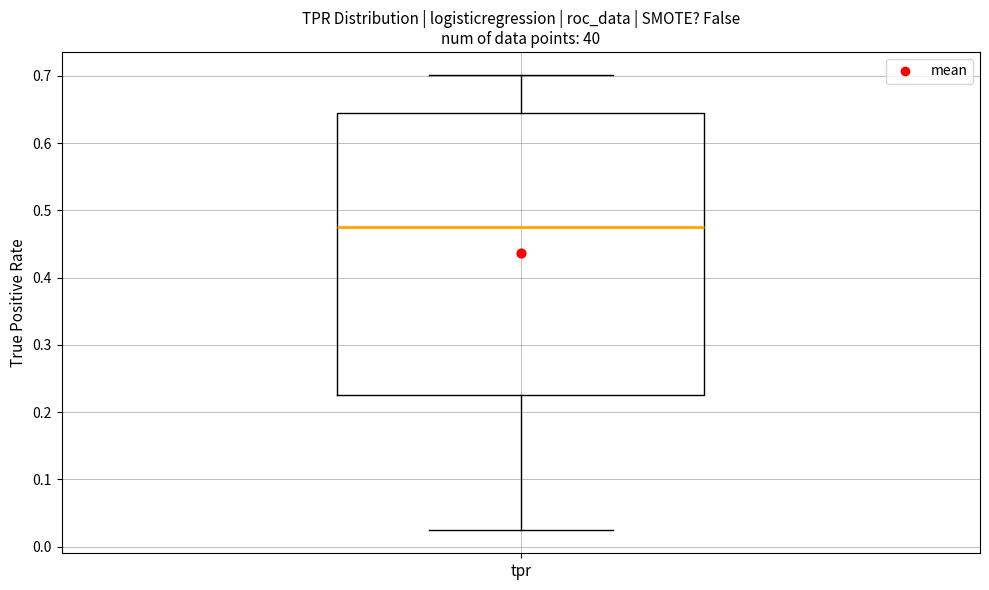

Where is the upper edge of the box for tpr on the y-axis? The values are not printed on the chart, so give them approximately, as read against the axis.

0.65